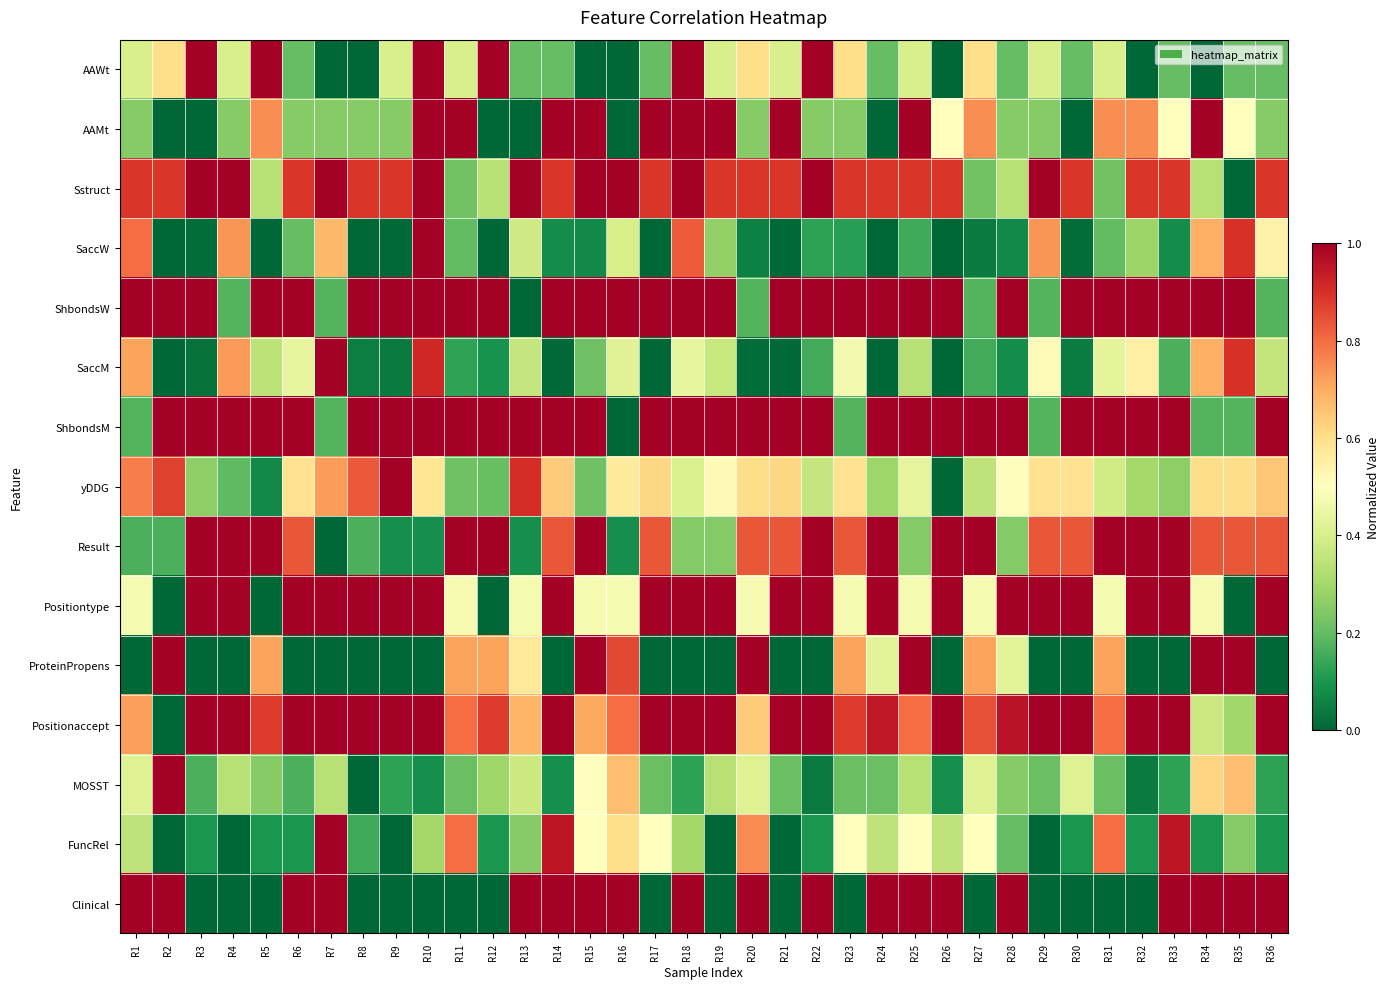

How many categories are shown in the chart?

36